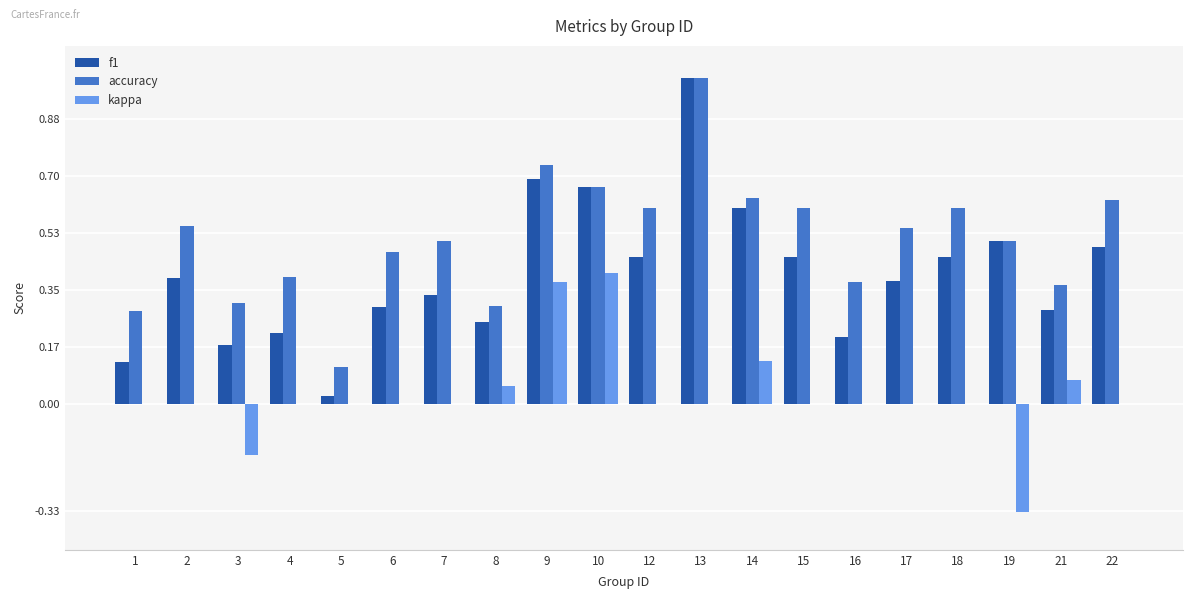

What are all the series names shown in the legend?

f1, accuracy, kappa